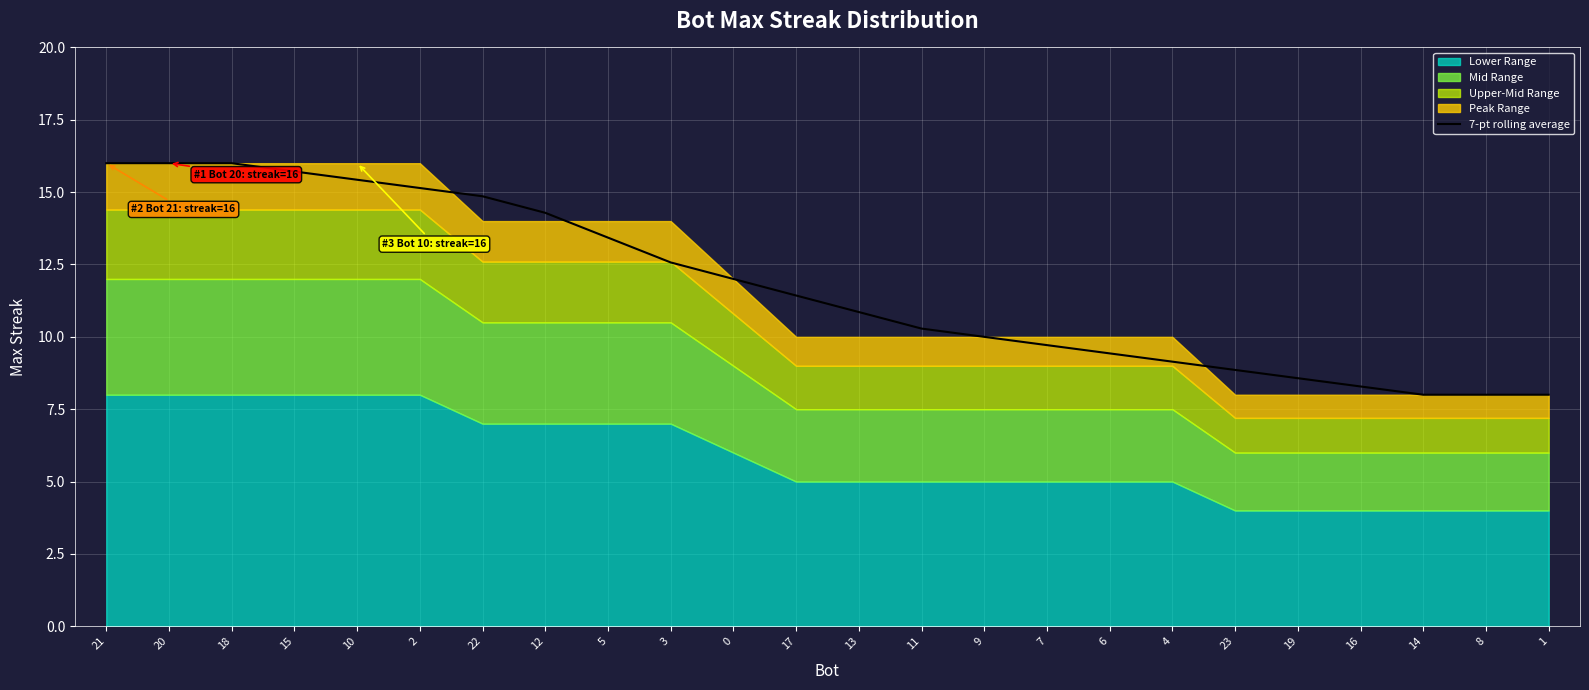

Reading right to left, what are all the values shown in this chart?

8.0	8.0	8.0	8.3	8.6	8.9	9.1	9.4	9.7	10.0	10.3	10.9	11.4	12.0	12.6	13.4	14.3	14.9	15.1	15.4	15.7	16.0	16.0	16.0